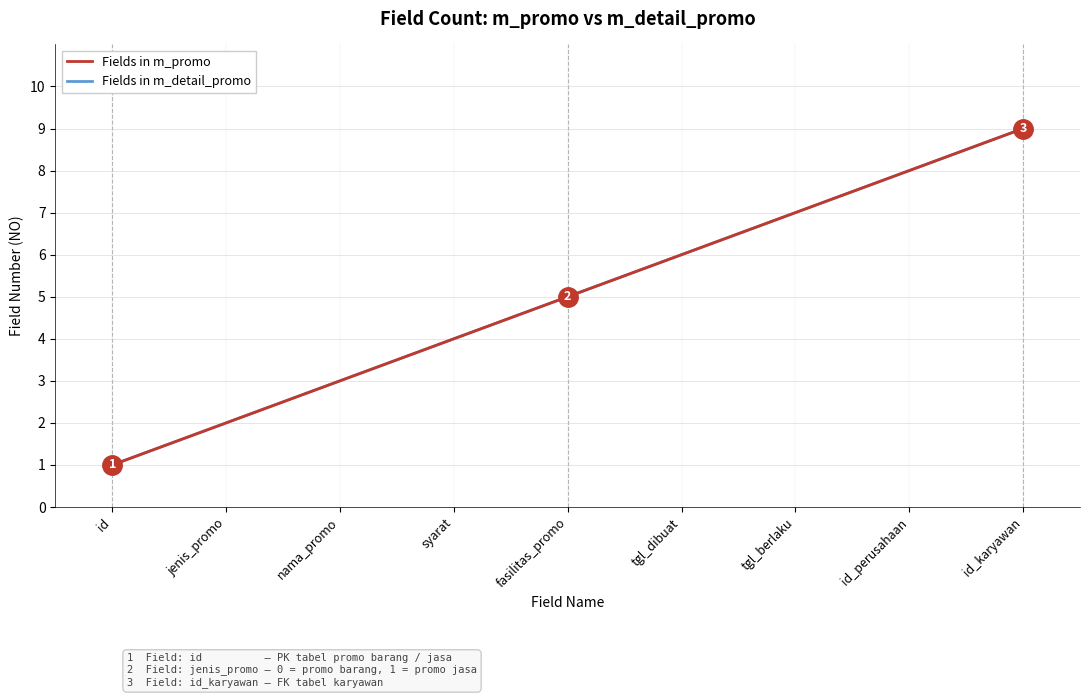

True or false: Fields in m_detail_promo has a value of 5 at nama_promo.

False